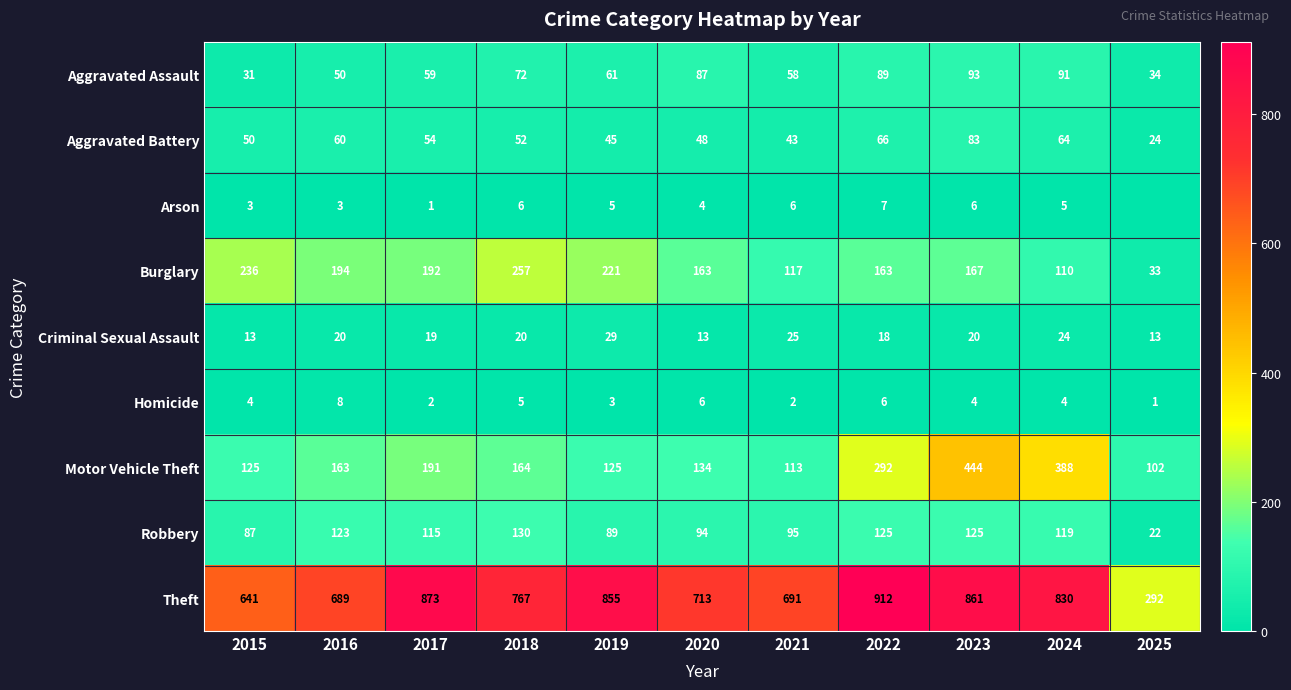

Where does the Aggravated Assault series first go above 61?

2018